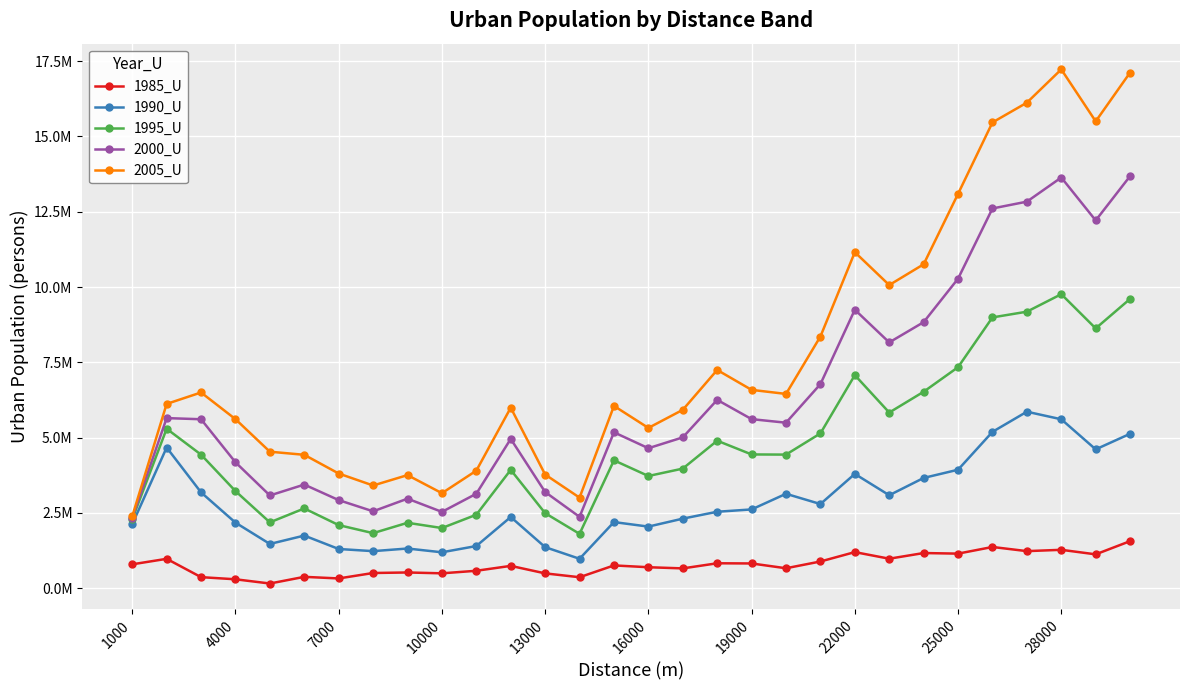

What are all the series names shown in the legend?

1985_U, 1990_U, 1995_U, 2000_U, 2005_U